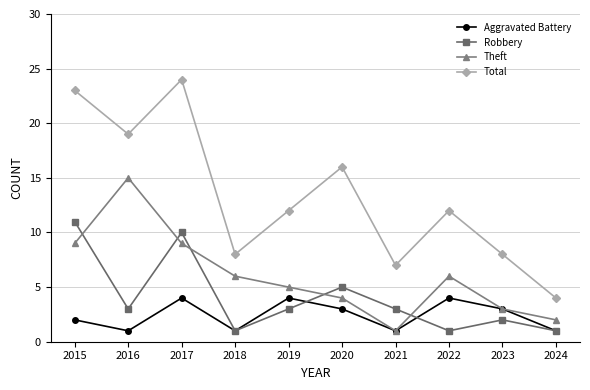

True or false: Total has a value of 5 at 2019.

False